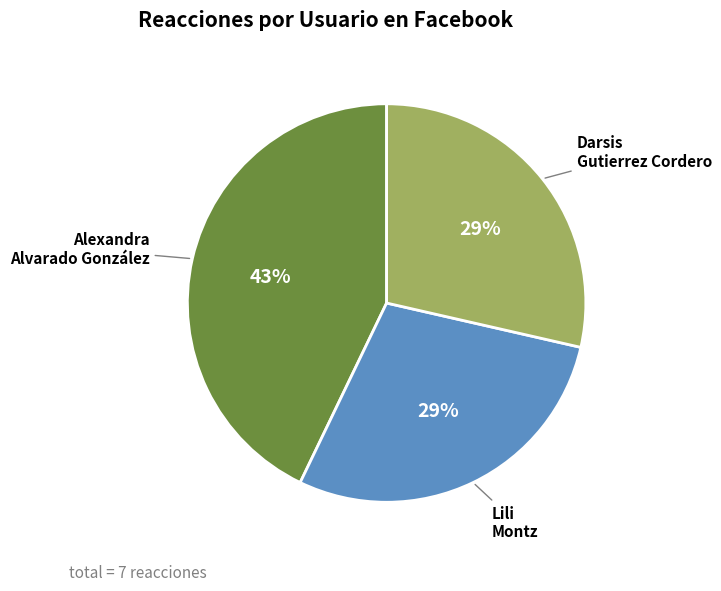

What is the largest slice in the pie chart?

Alexandra Alvarado González